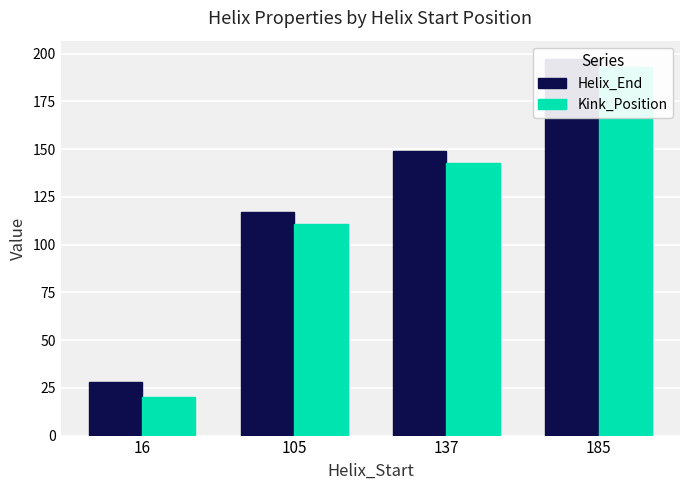

What is the value of the Kink_Position bar at the 2nd from the left?

111